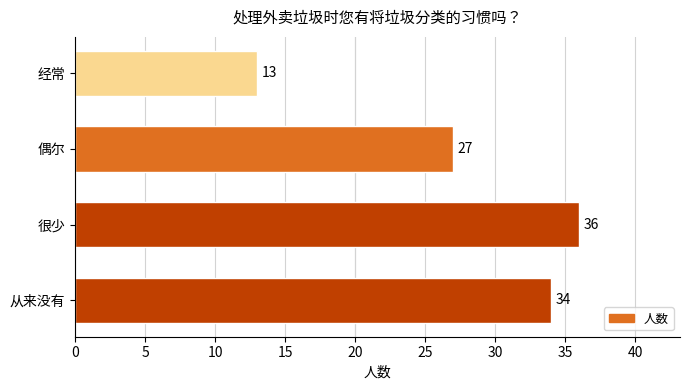

Rank the categories by value from lowest to highest.

经常, 偶尔, 从来没有, 很少